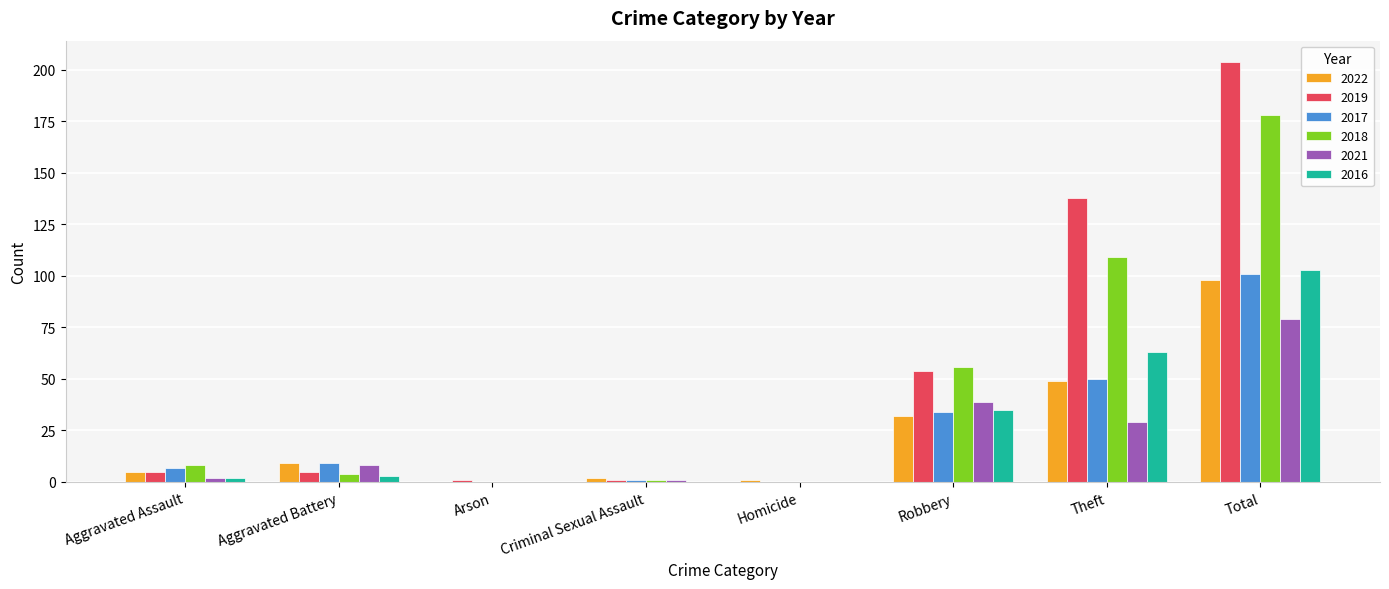

What is the sum of all 2018 values?

356